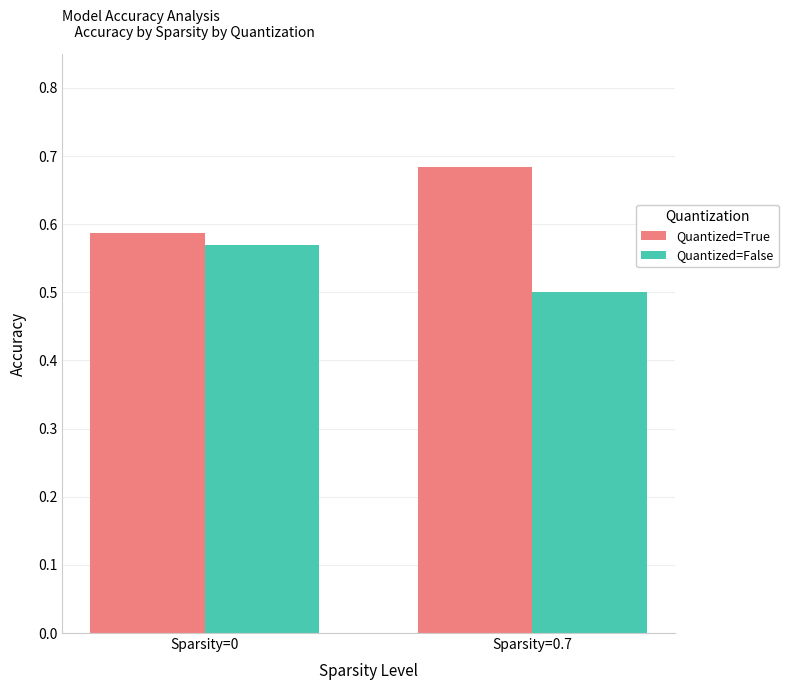

Which label corresponds to the smallest value in the chart?

Sparsity=0.7